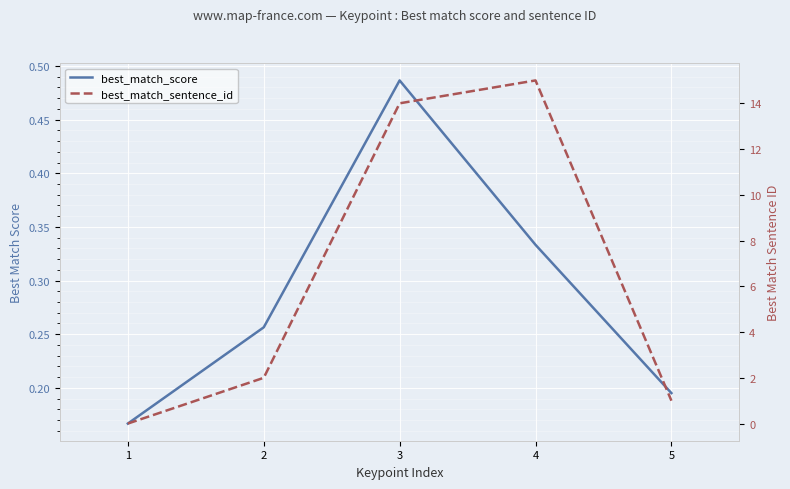

Which has a higher value, 3 or 2?

3